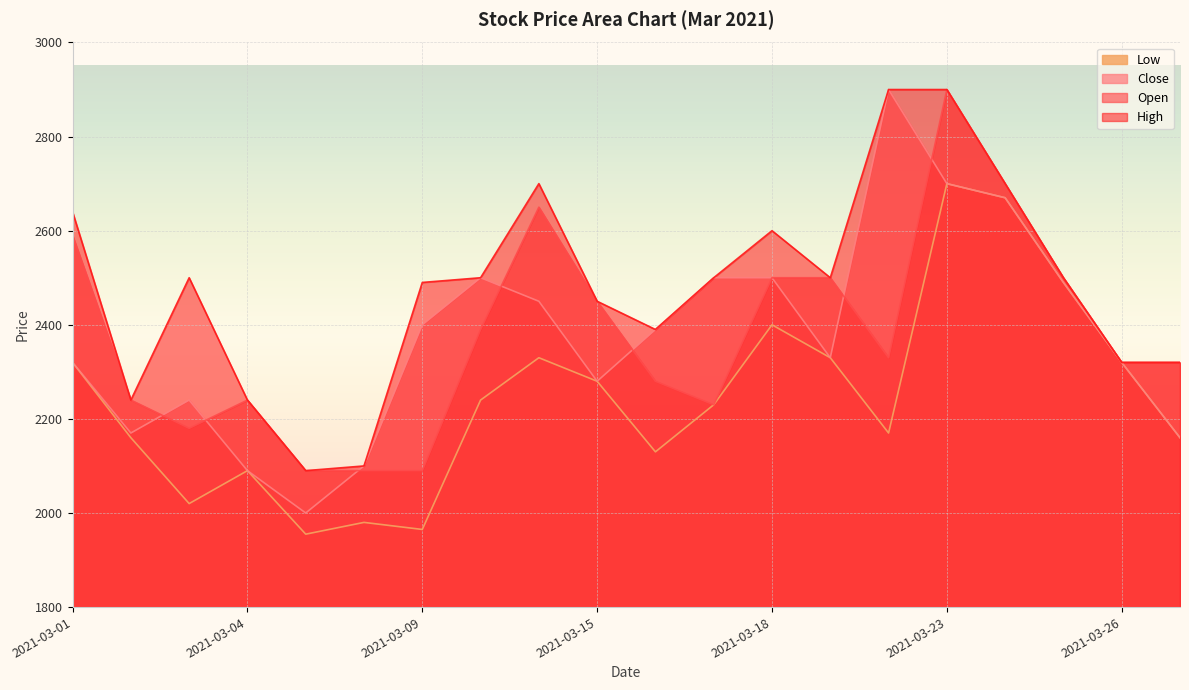

Is it true that Open equals 909 at 2021-03-16?

False